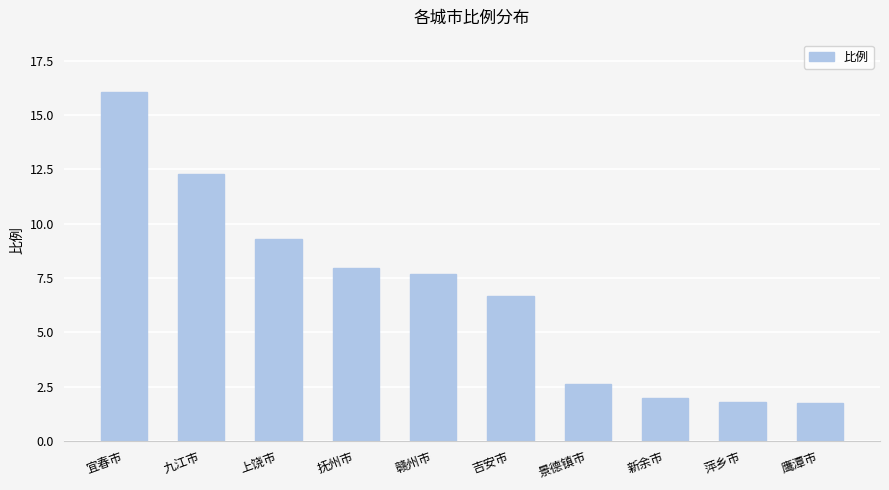

Read the value at 新余市.

2.0